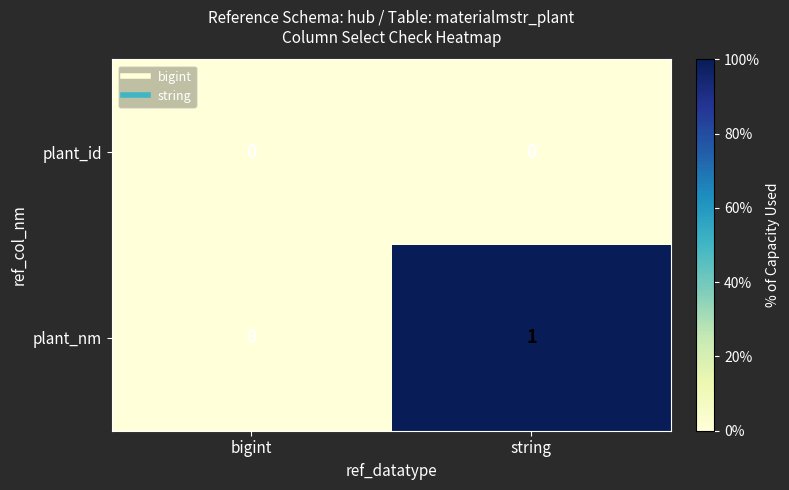

The value of plant_nm at string is 1. True or false?

True